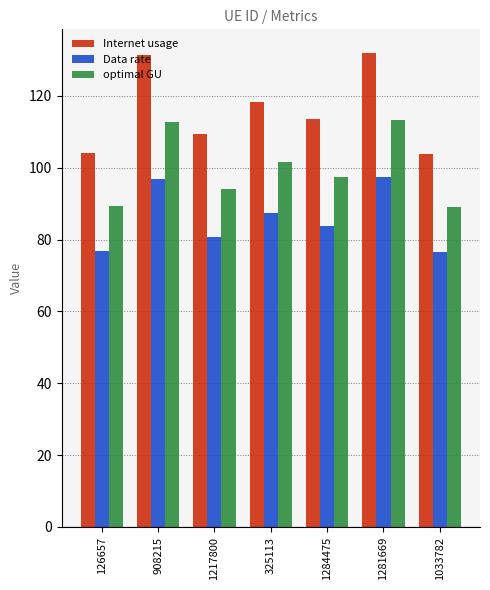

Which series has the widest spread of values?

Internet usage